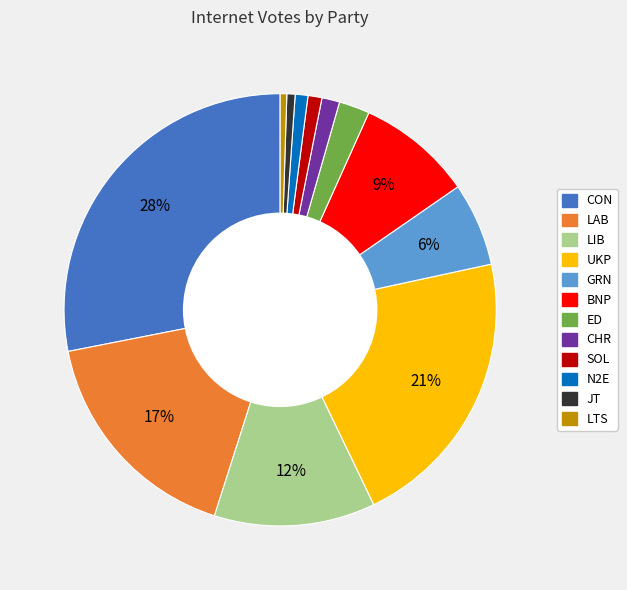

Is there a majority slice in this chart?

No